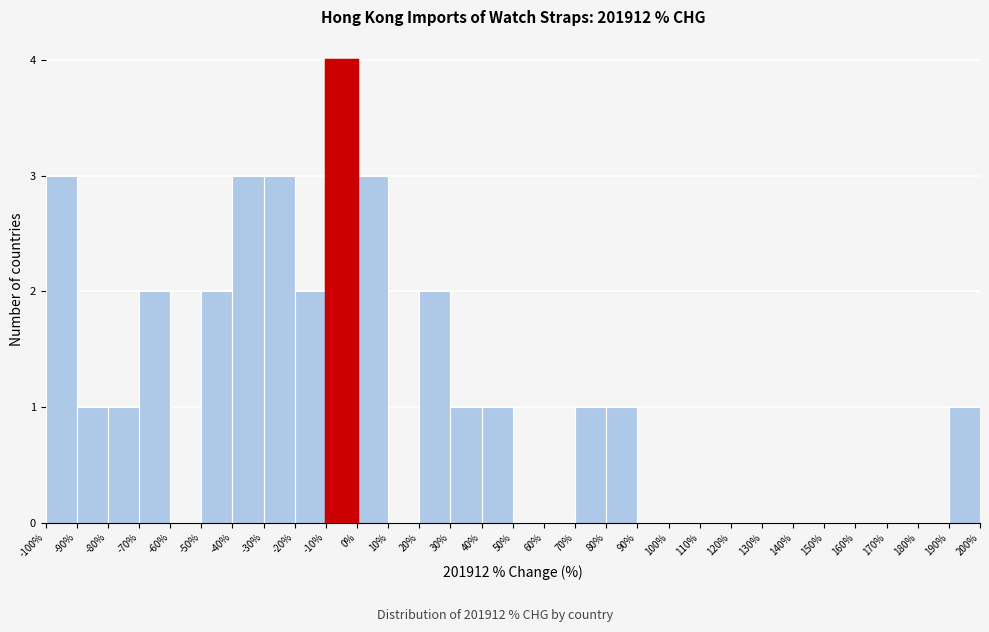

Over which range of the x-axis is the bar tallest?

-10% to 0%